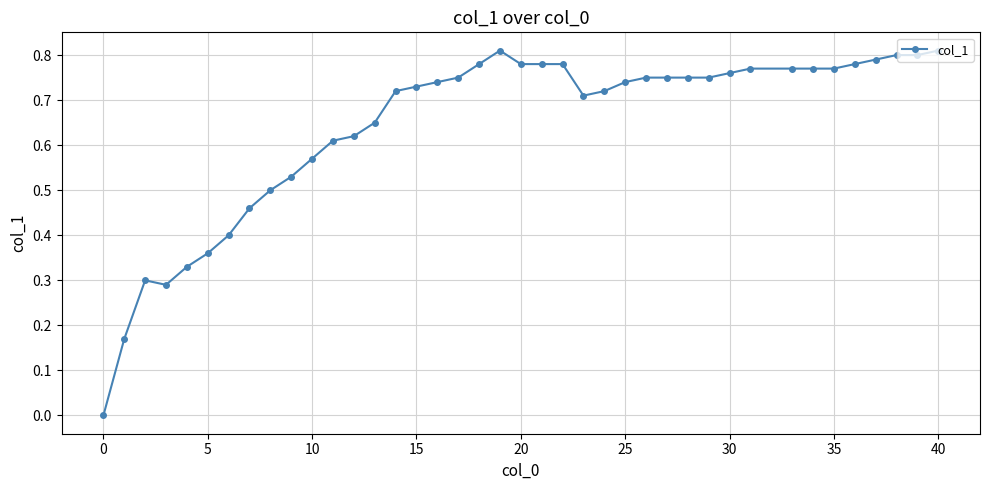

True or false: the data has more than 0 interior local peaks.

True